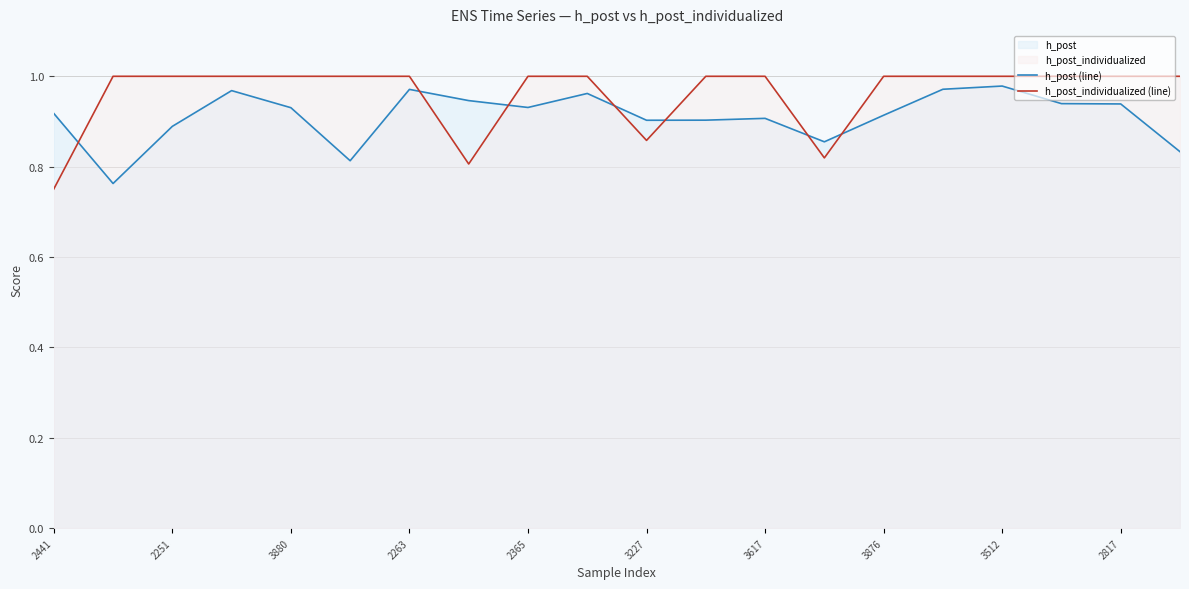

How many interior local peaks does the h_post (line) series have?

5